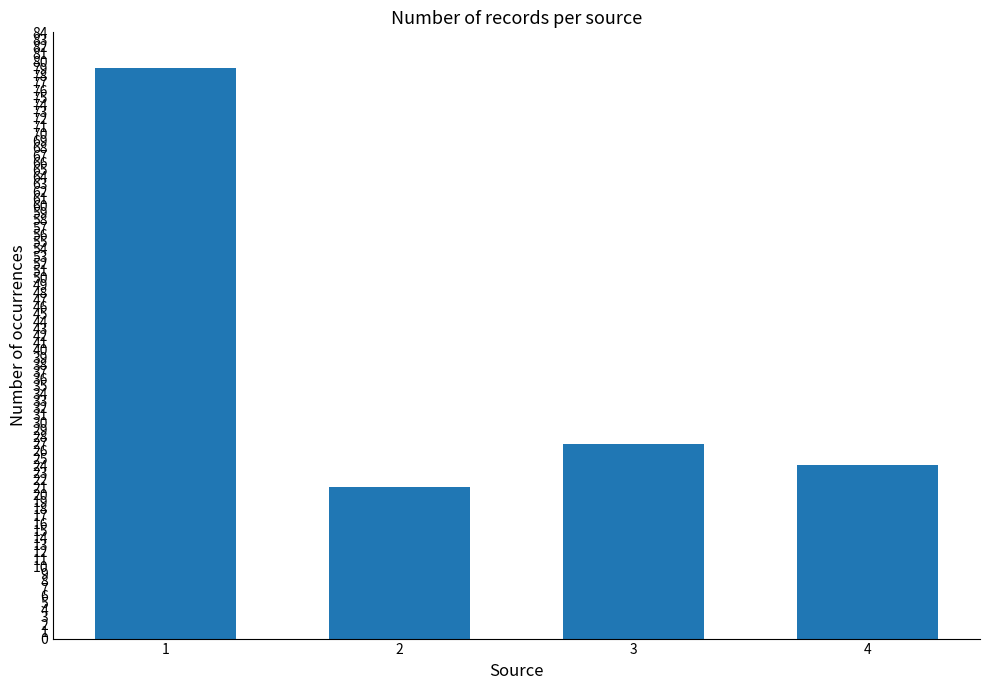

Reading right to left, transcribe all the data shown in this chart.

4=24	3=27	2=21	1=79